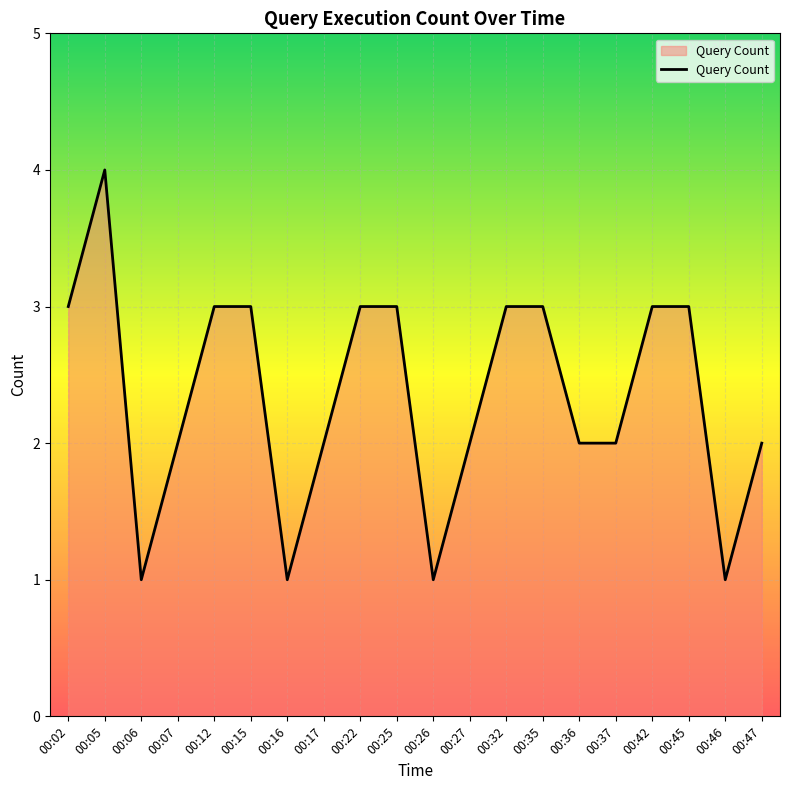

What is the minimum value shown in the chart?

1